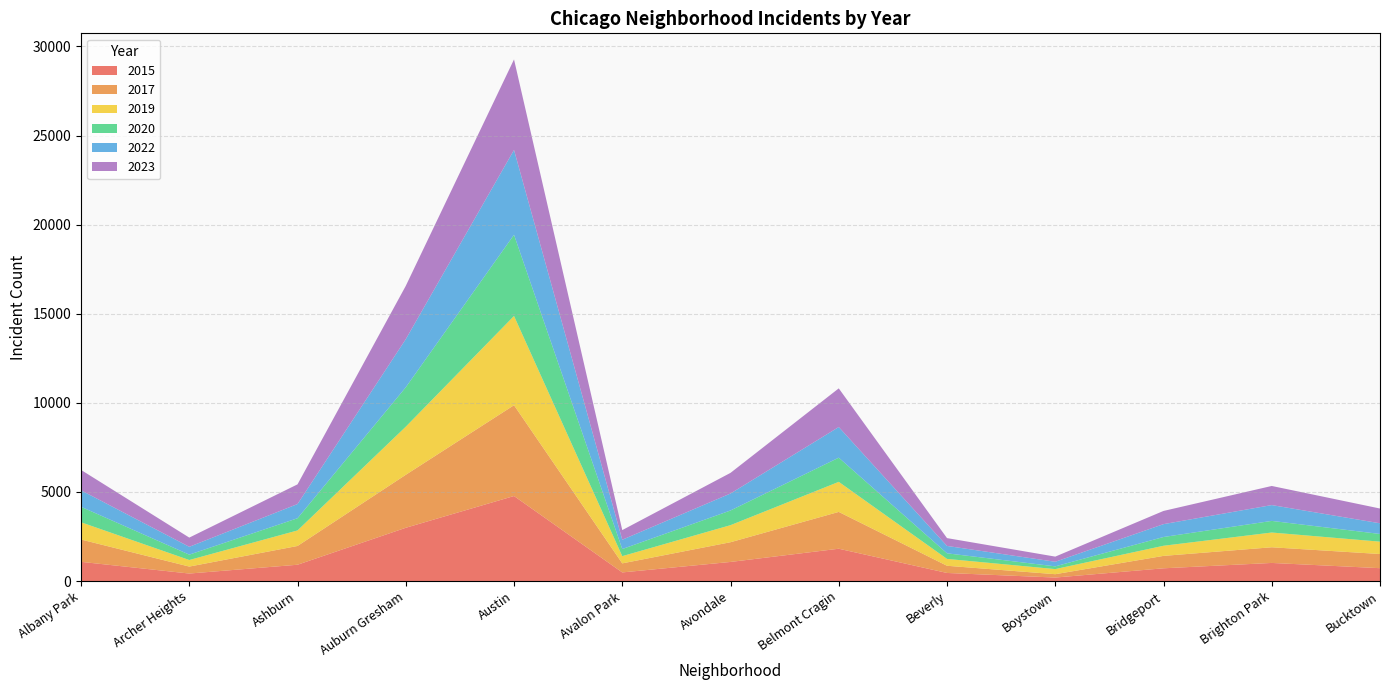

Reading left to right, transcribe all the data shown in this chart.

2015: 1076	419	913	2987	4770	482	1070	1812	452	194	713	1014	720
2017: 1252	391	1053	2973	5096	508	1107	2066	403	188	697	879	795
2019: 968	368	872	2700	5008	405	957	1687	385	287	568	828	694
2020: 868	302	684	2211	4556	399	824	1356	314	153	491	652	431
2022: 926	440	797	2699	4761	522	953	1720	414	258	722	888	599
2023: 1144	516	1105	2992	5081	541	1158	2170	440	289	741	1073	829